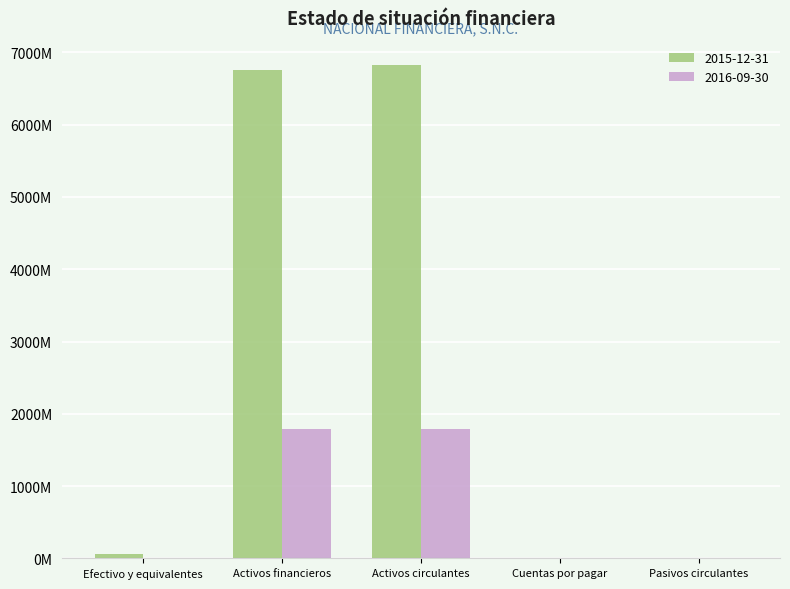

What are all the series names shown in the legend?

2015-12-31, 2016-09-30